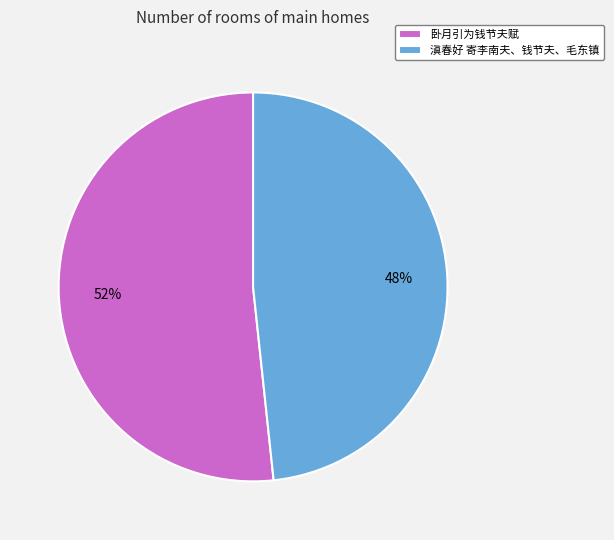

Count the number of slices in the pie.

2